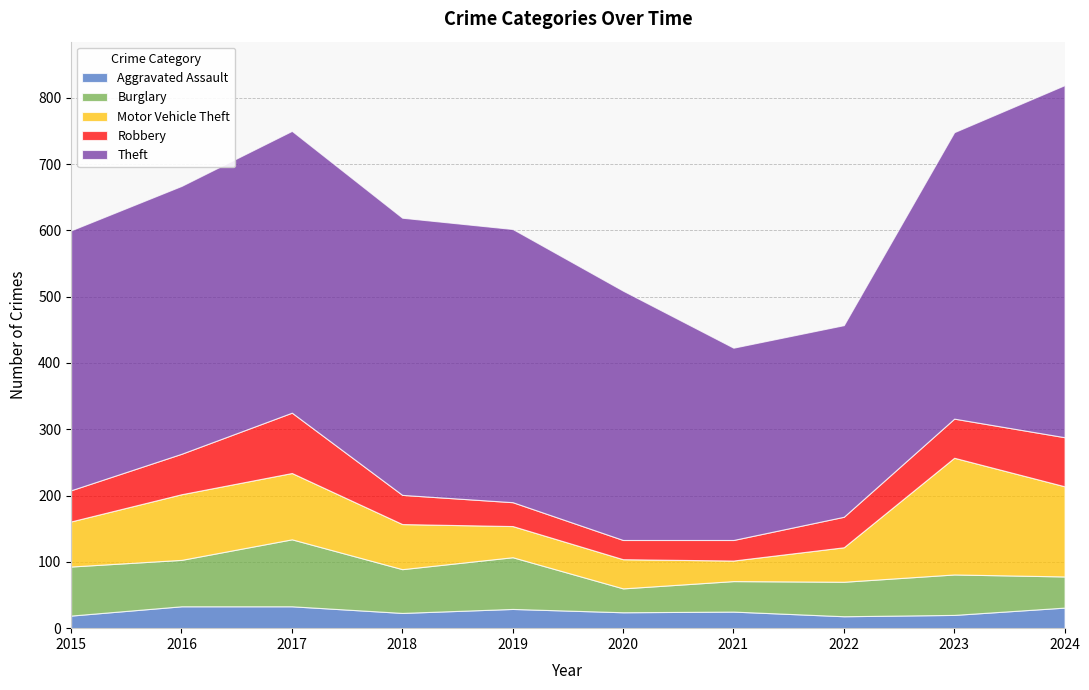

Which category has the highest value across all series?

2024